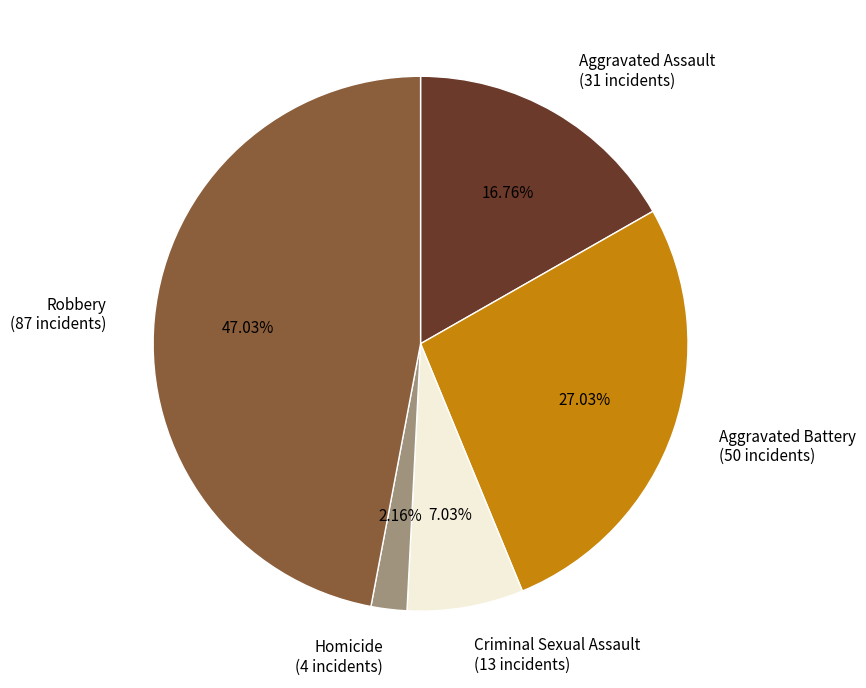

Rank the categories by value from lowest to highest.

Homicide, Criminal Sexual Assault, Aggravated Assault, Aggravated Battery, Robbery